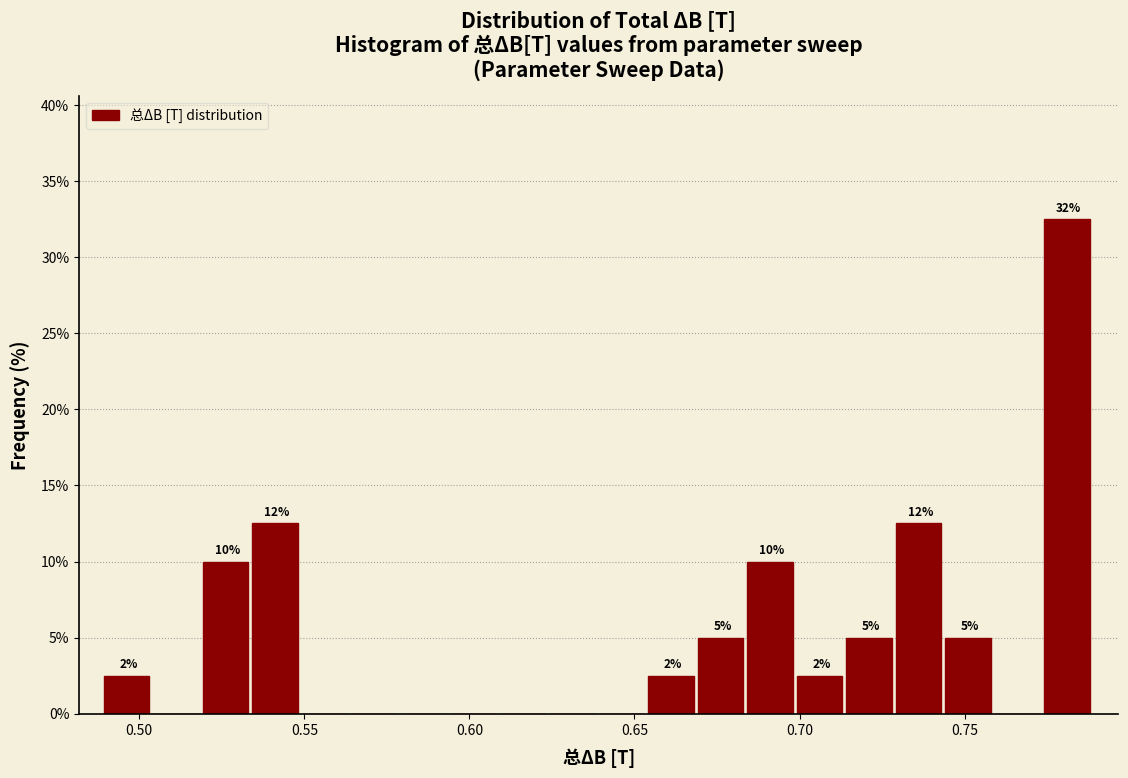

Around what value on the x-axis is the tallest bar? Give the approximate position of its centre, as read against the axis.

0.780